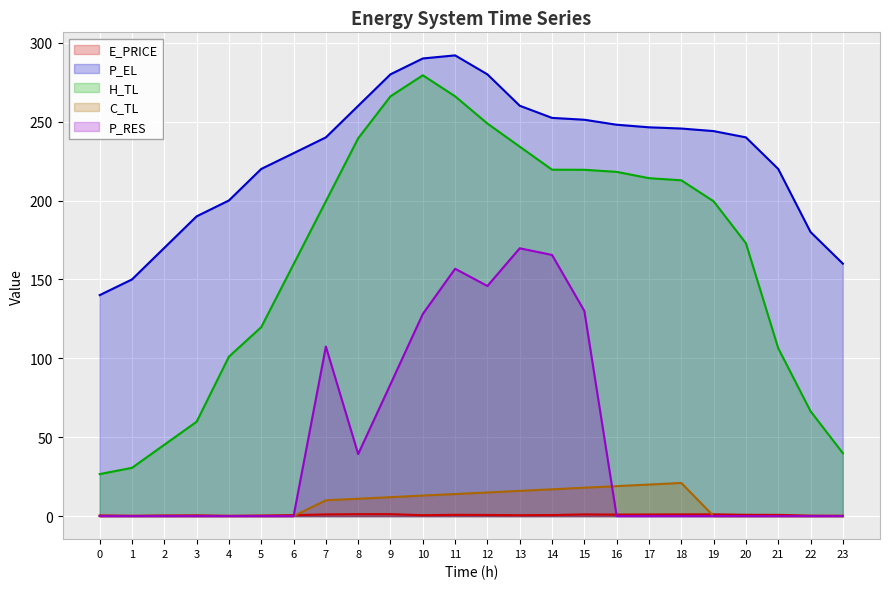

How many series are shown in this chart?

5